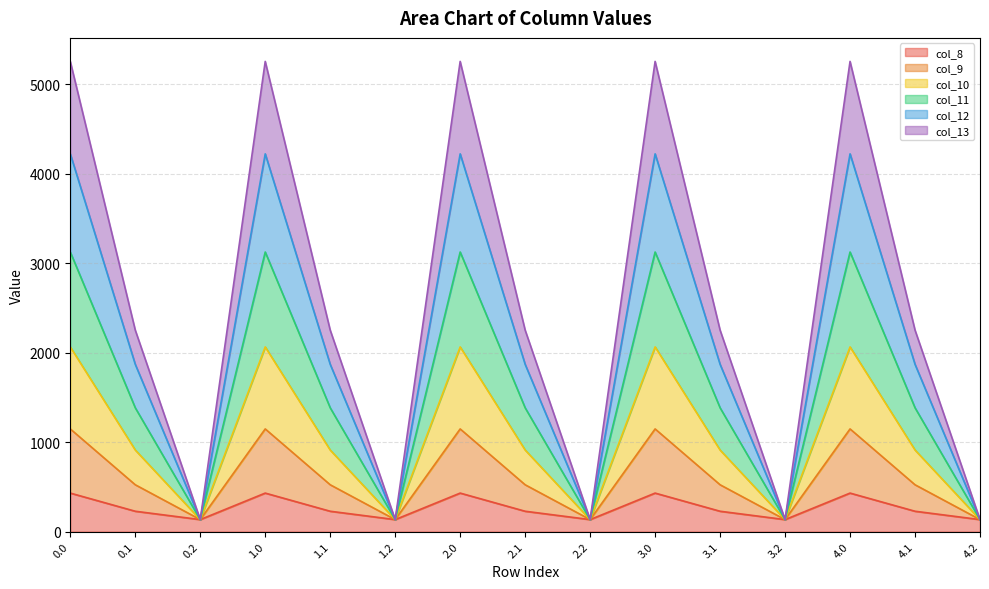

True or false: col_12 and col_10 intersect in this chart.

False